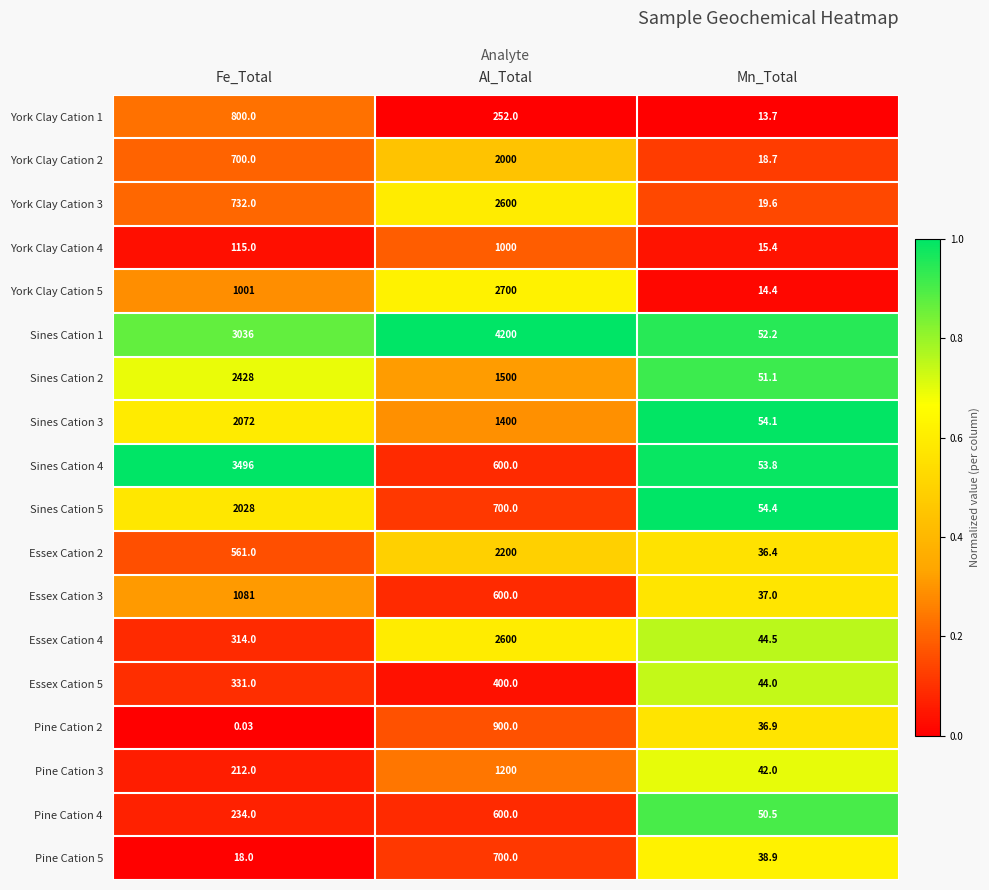

Which series has the widest spread of values?

Sines Cation 1